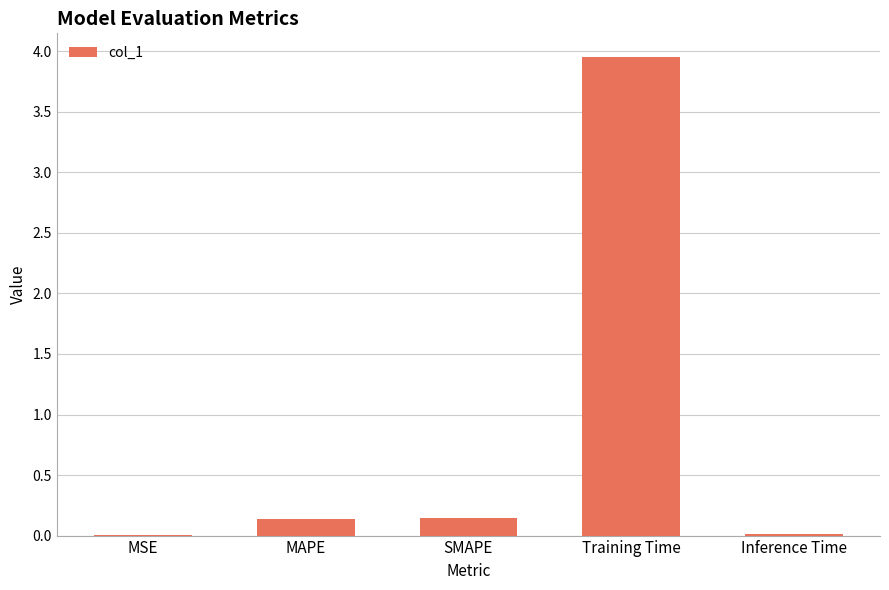

What is the change in value from SMAPE to Training Time?

+3.8